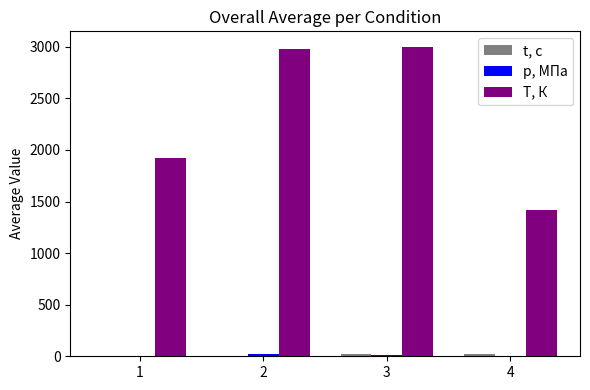

Which series has the widest spread of values?

T, К